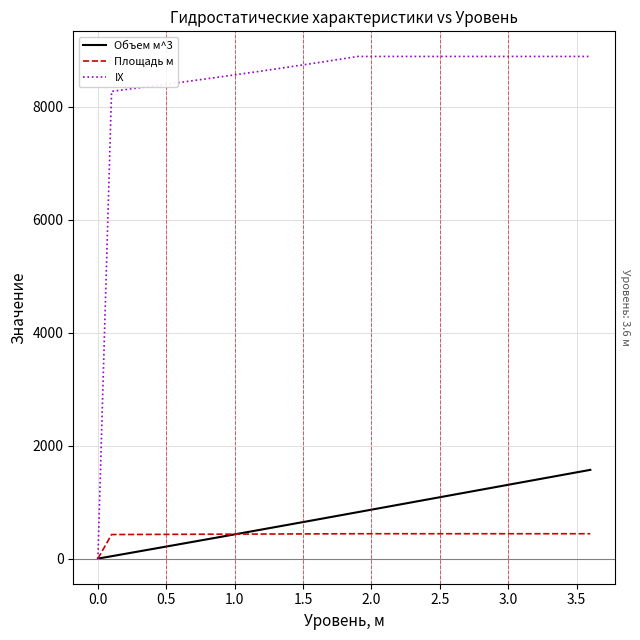

How many lines are shown in the chart?

3